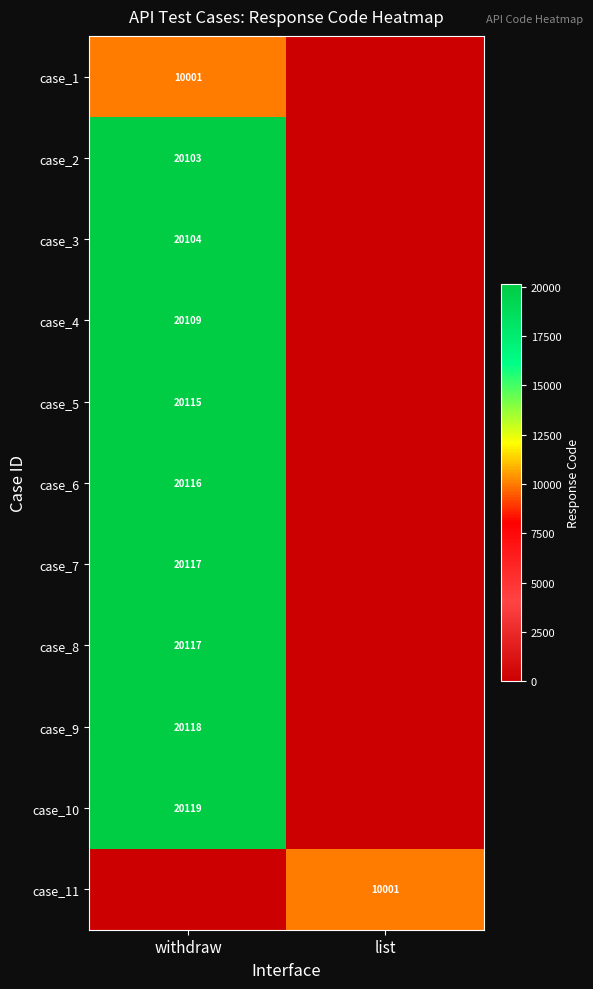

True or false: case_3 has a value of 20104 at withdraw.

True